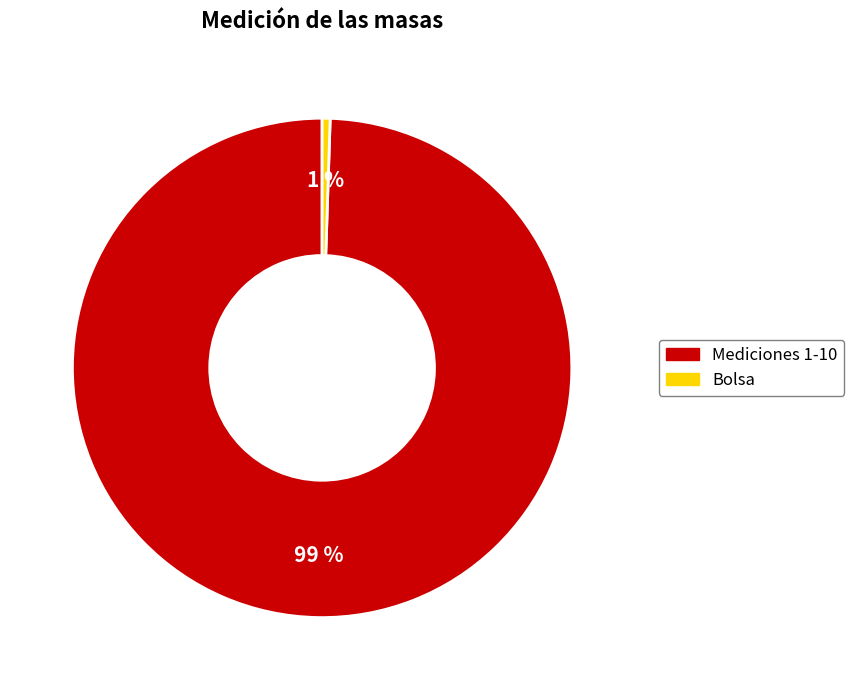

Is there a majority slice in this chart?

Yes